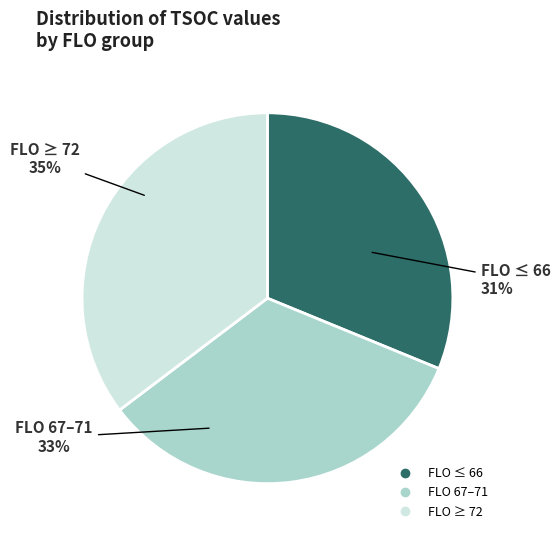

How many slices are in this pie chart?

3